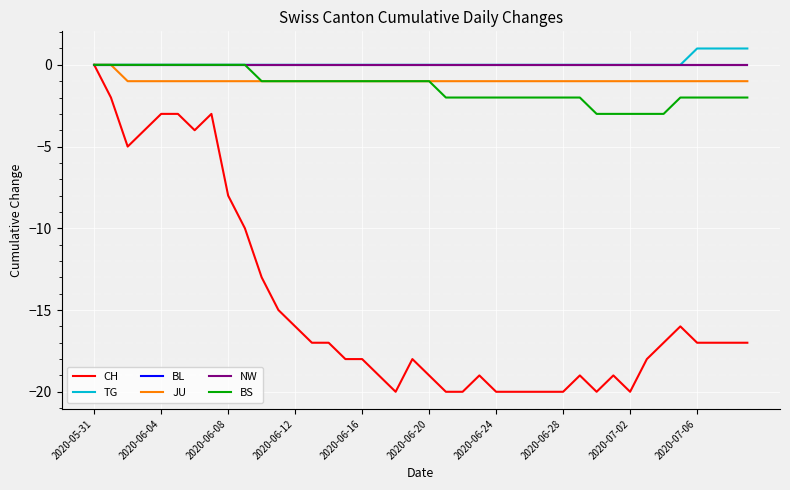

Does the chart have visible grid lines?

Yes